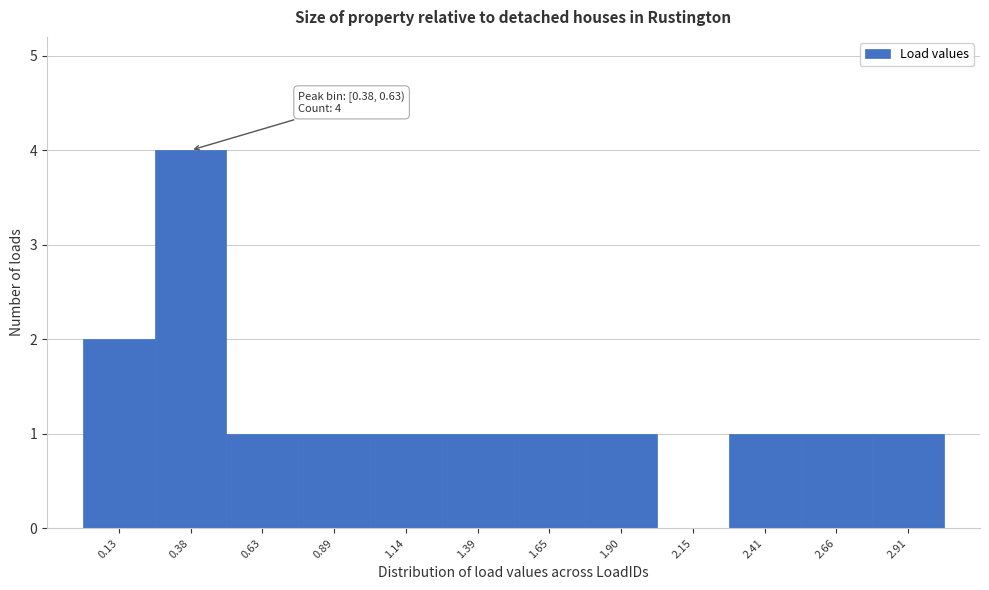

Reading left to right, what are all the values shown in this chart?

0.13=2	0.38=4	0.63=1	0.89=1	1.14=1	1.39=1	1.65=1	1.90=1	2.15=0	2.41=1	2.66=1	2.91=1